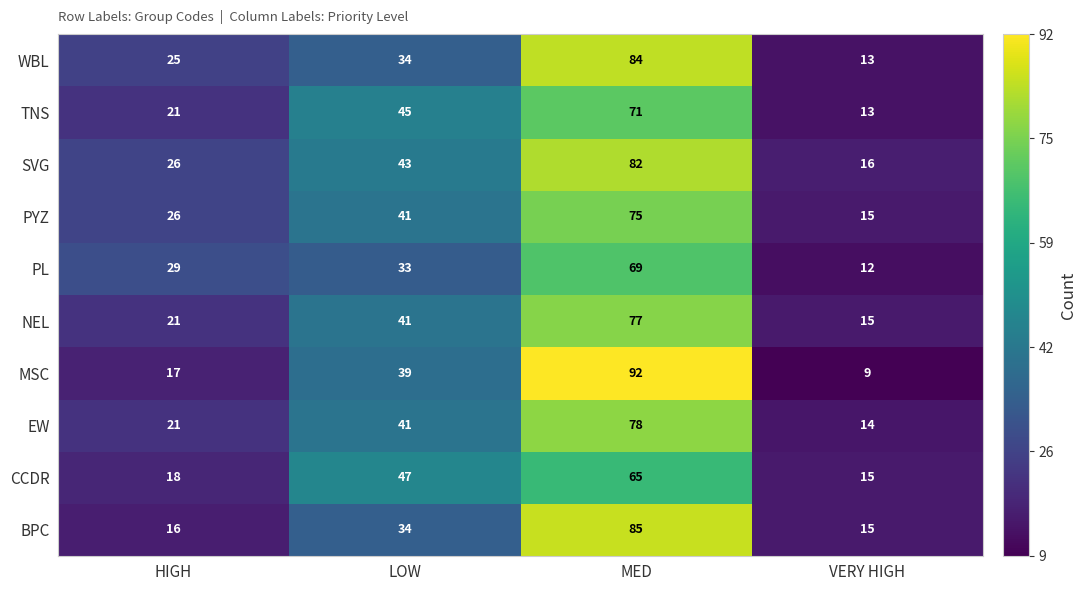

Which series has the widest spread of values?

MSC